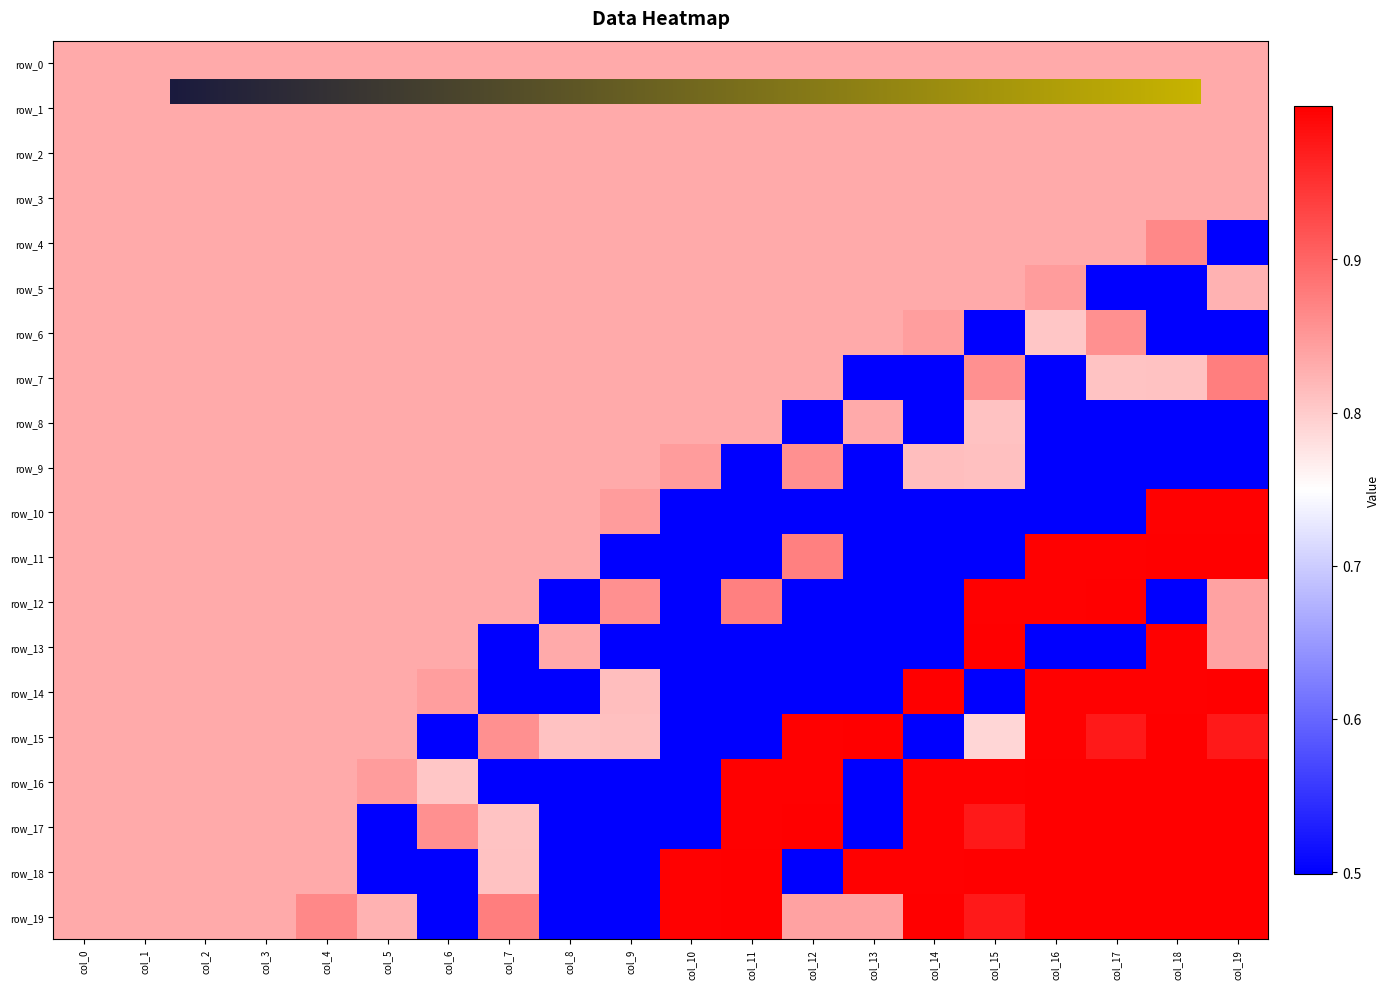

Is it true that row_9 equals 0.2 at col_10?

False